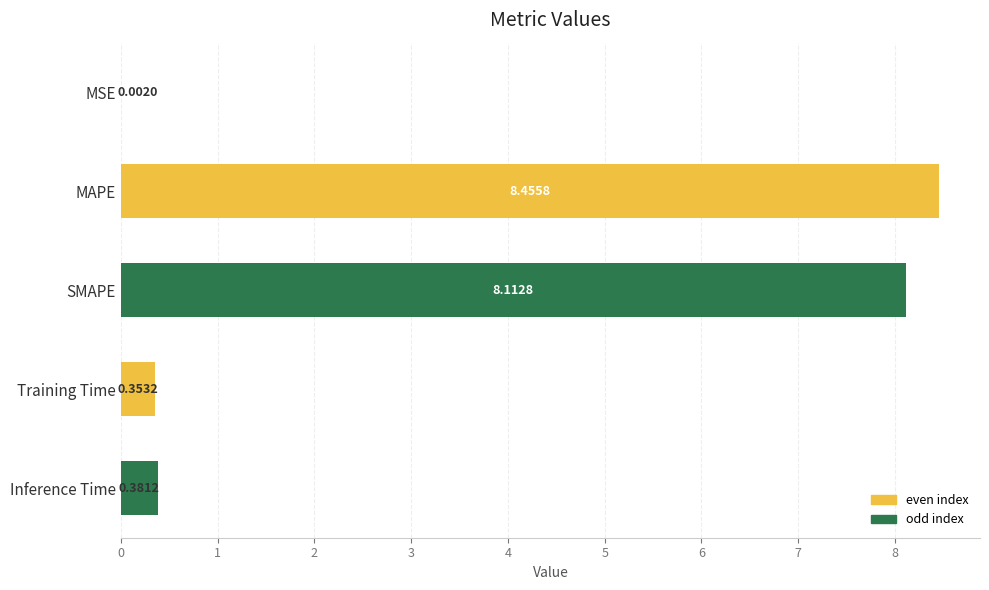

What is the sum of the values at MAPE and Training Time?

8.8